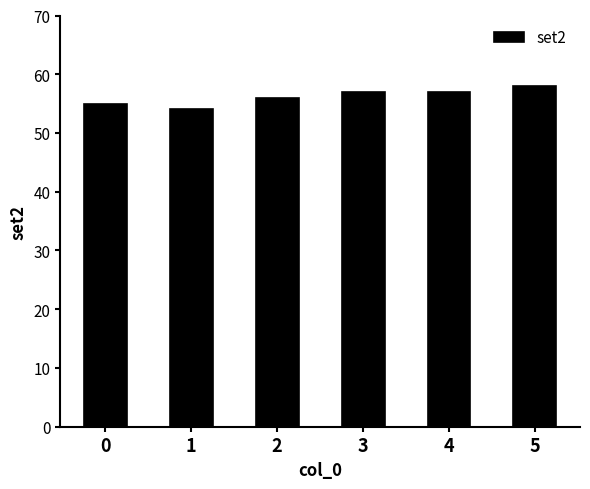

How many bars are there in total?

6